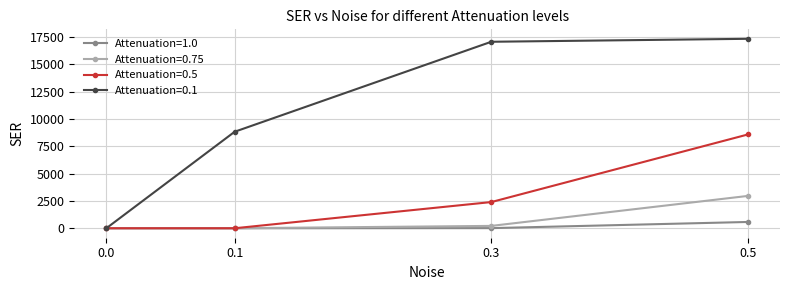

Which series changed the most between 0.1 and 0.5?

Attenuation=0.5